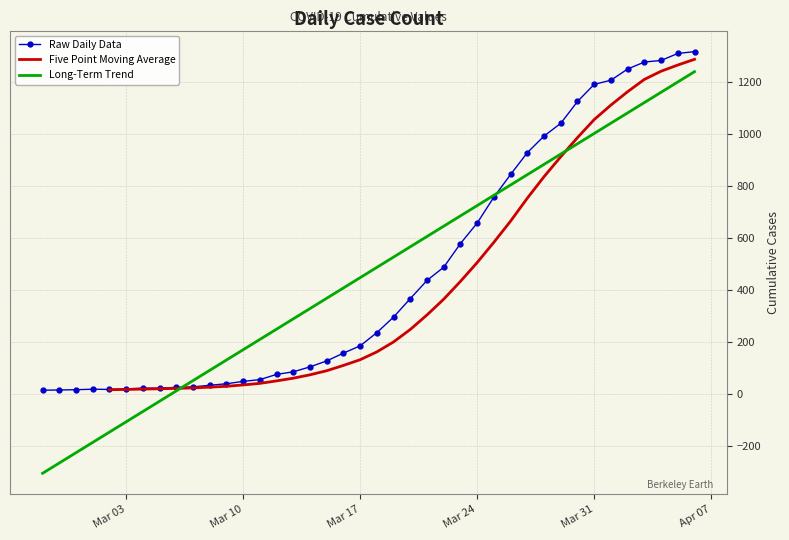

What is the sum of the values at 2020-03-12 and 2020-03-10?

121